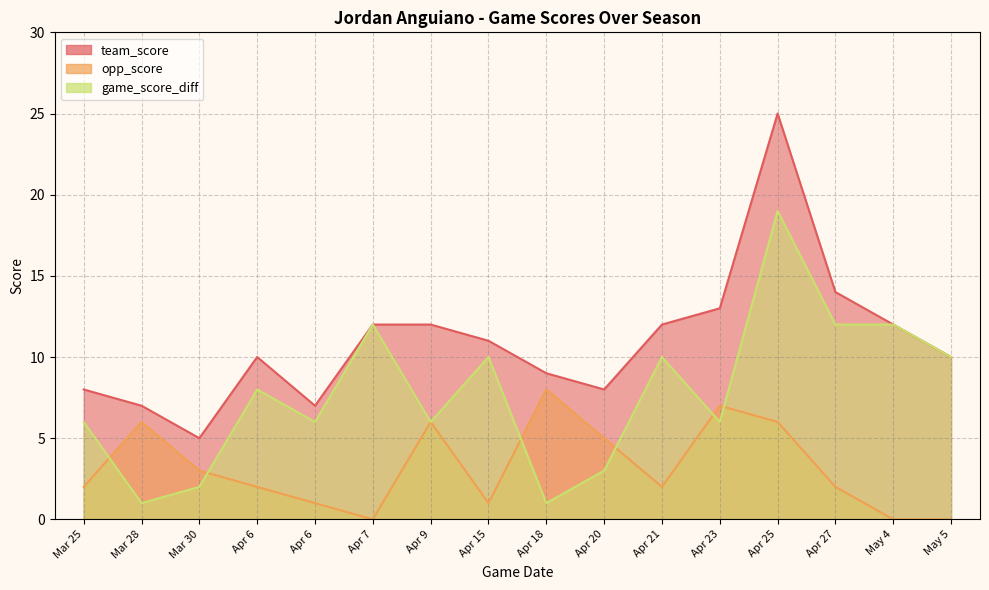

What value does the team_score series have at Mar 30, to the nearest 5?

5